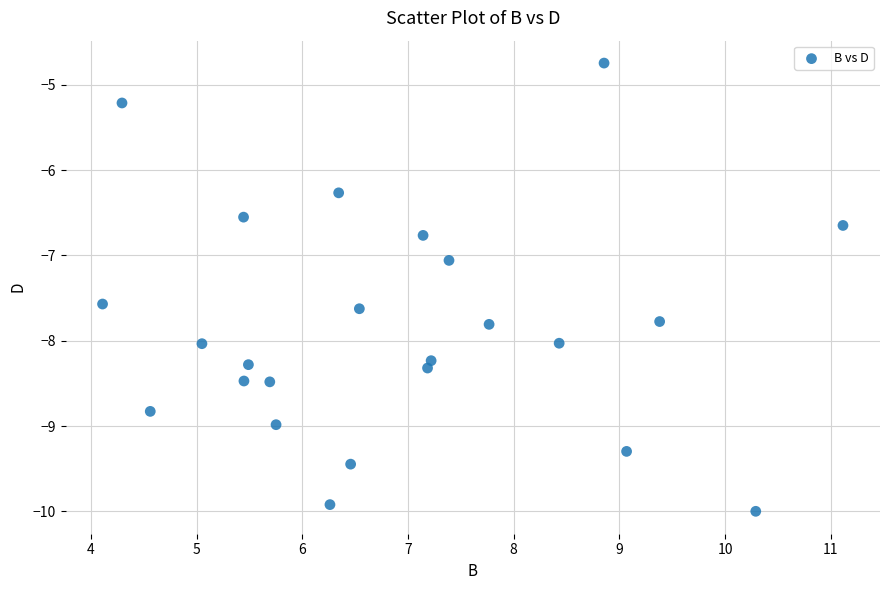

What is the range of Y values (max minus min)?

5.3